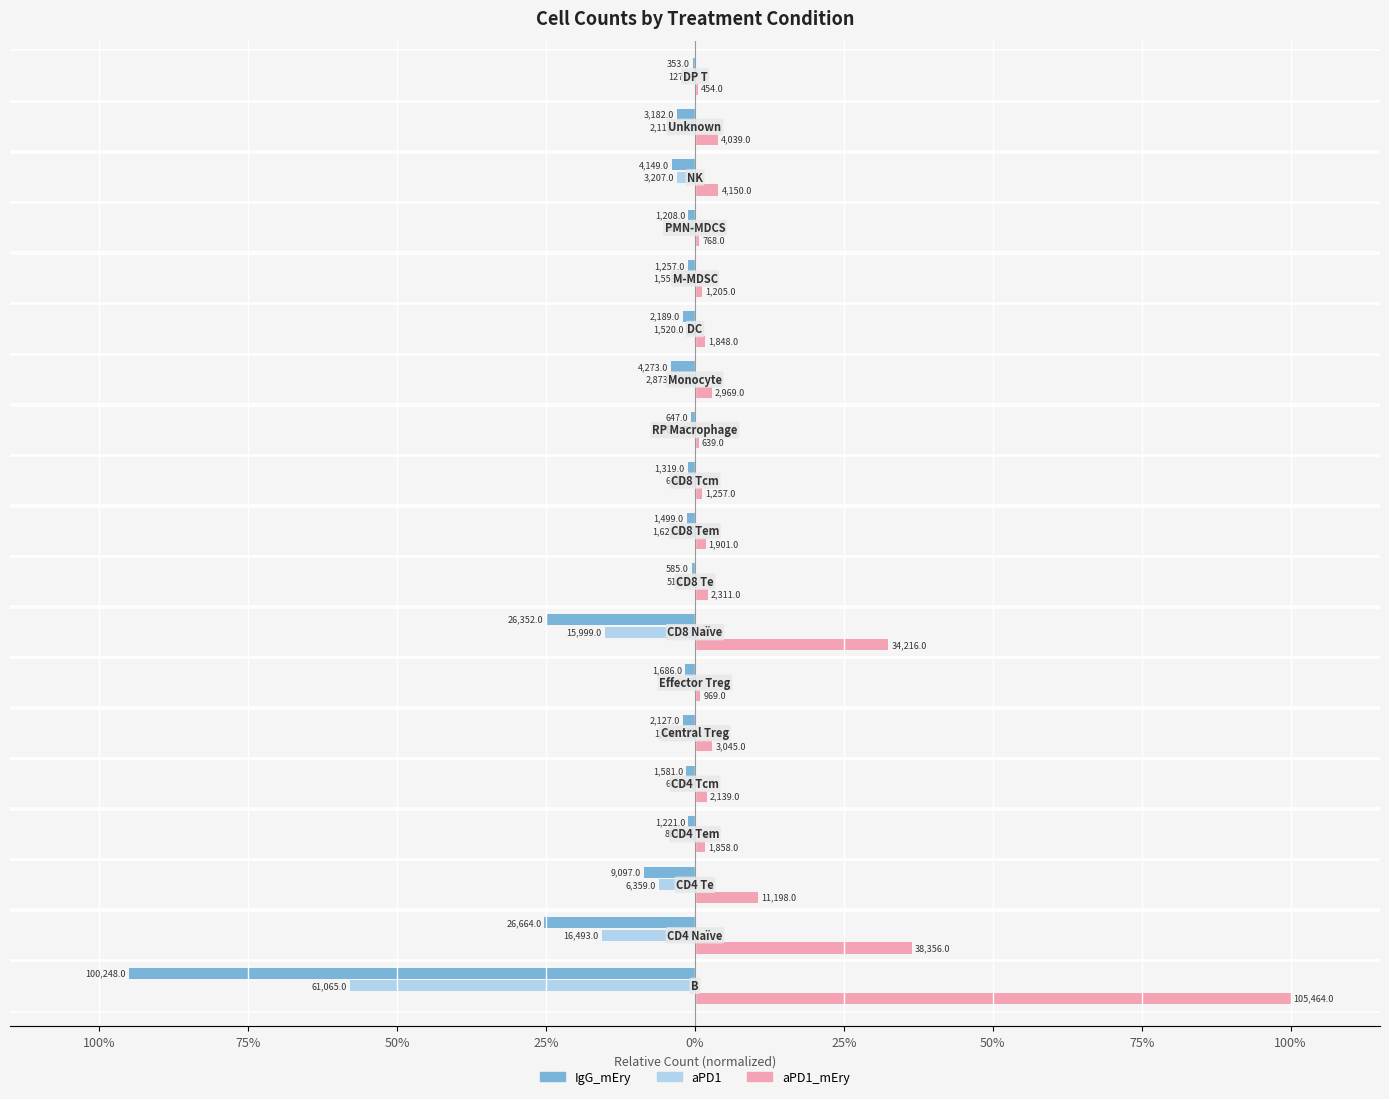

What are all the series names shown in the legend?

IgG_mEry, aPD1, aPD1_mEry